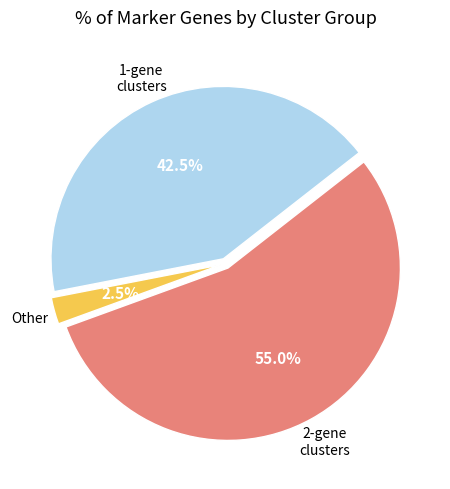

Is there a majority slice in this chart?

Yes